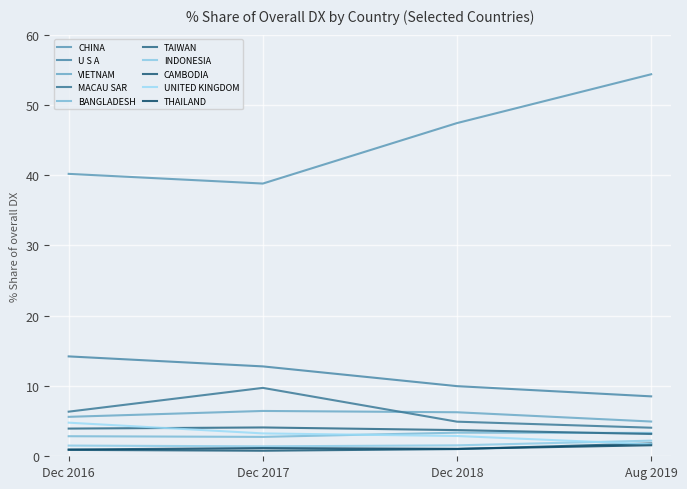

Does the chart display data point markers on the line(s)?

No